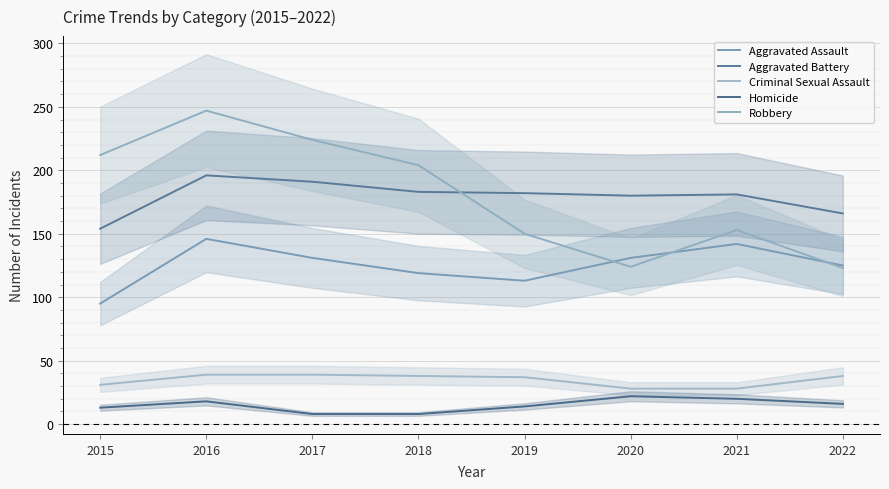

Read the Homicide value at 2018, to the nearest 10.

10